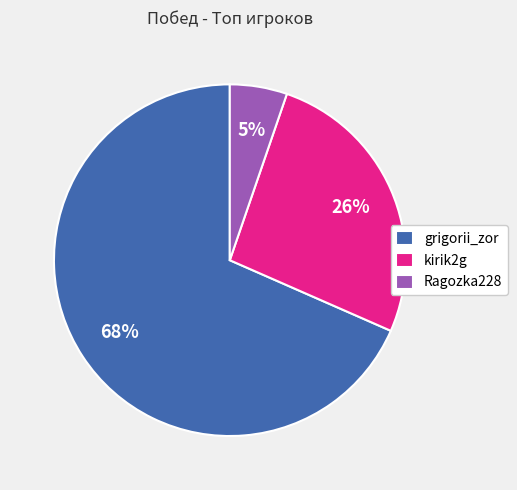

Combined, do kirik2g and Ragozka228 account for over 50%?

No